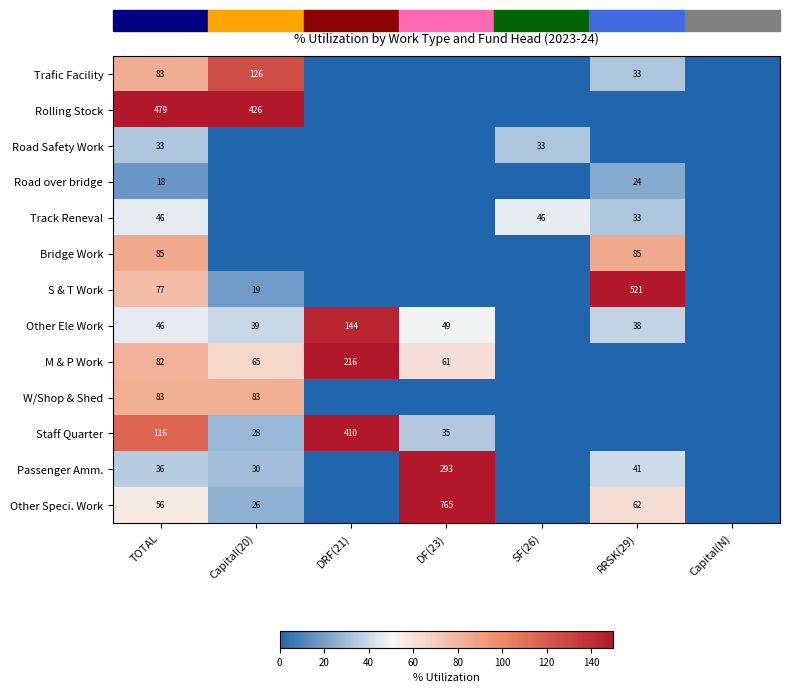

Which label corresponds to the largest value in the chart?

TOTAL